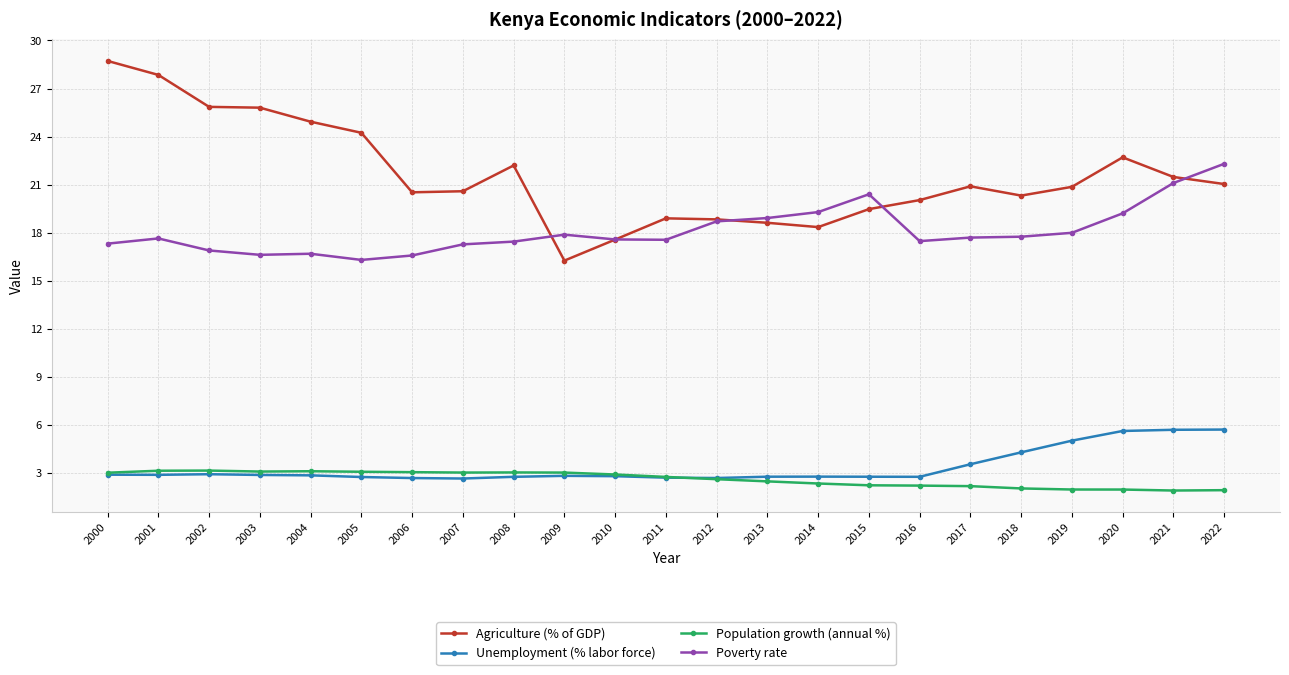

What is the sum of all Poverty rate values?

416.6